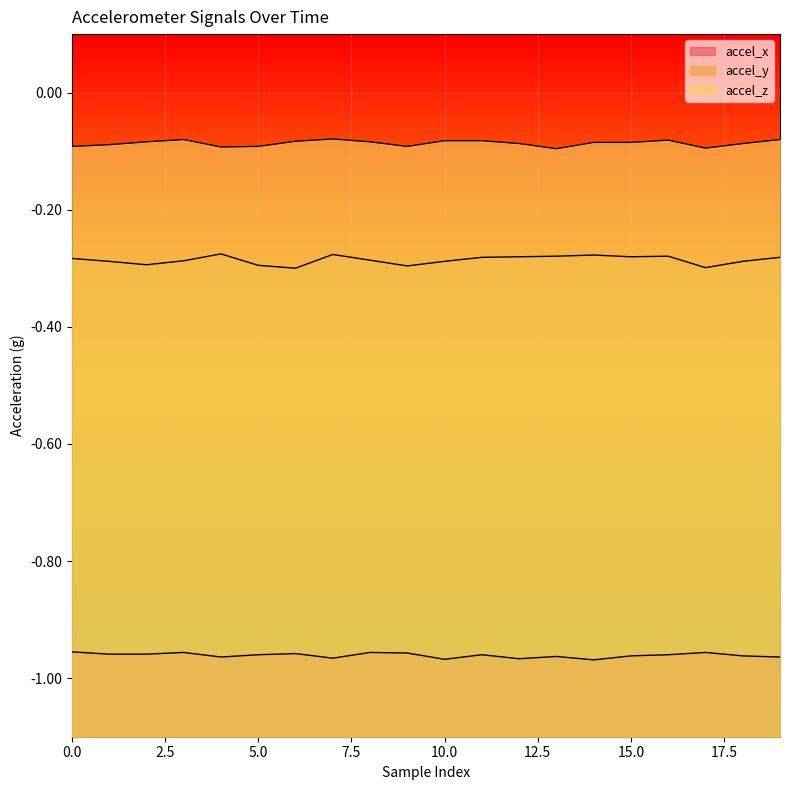

Rank the series at 15.0 from highest to lowest value.

accel_z, accel_y, accel_x